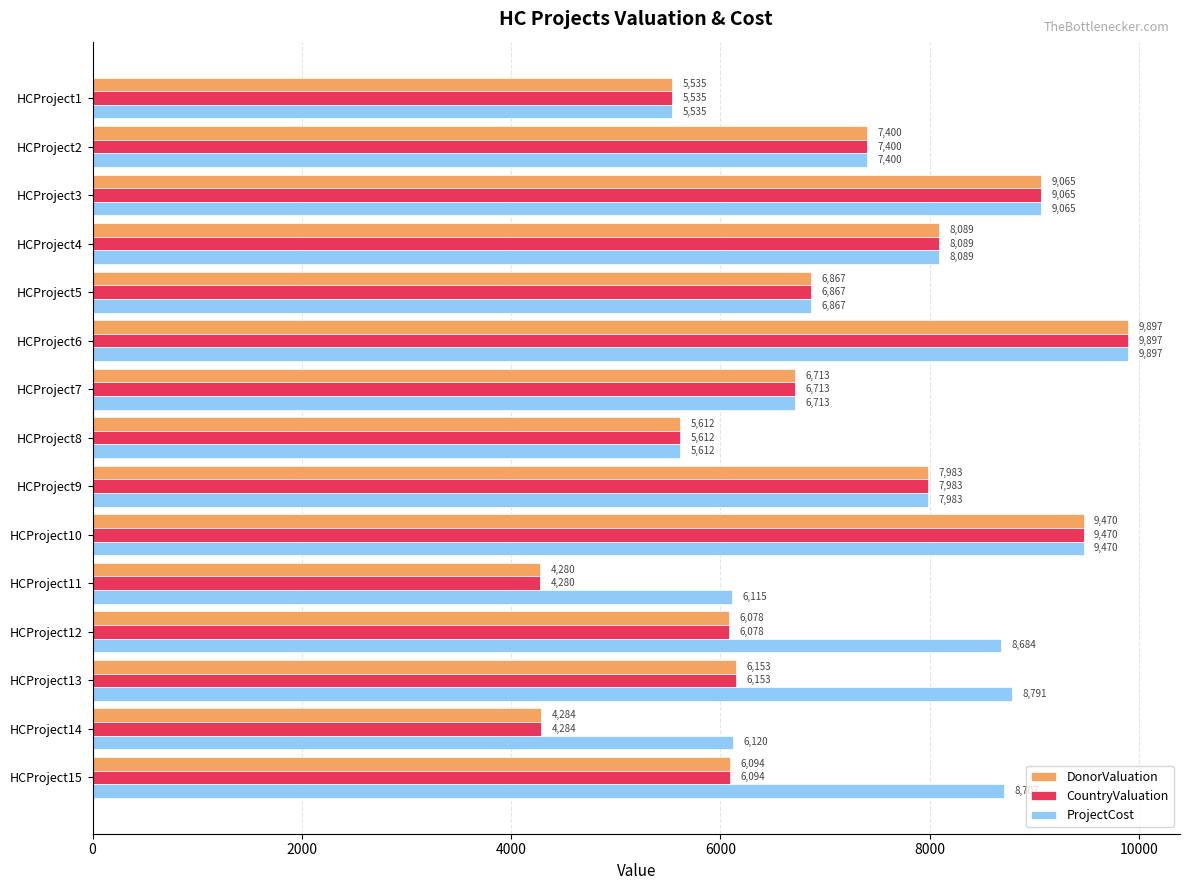

What is the sum of all DonorValuation values?

103520